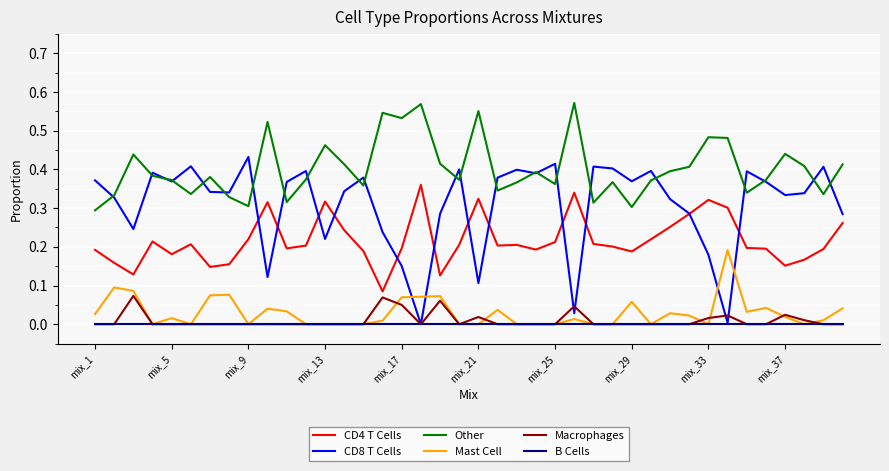

Which series has the largest total across all categories?

Other